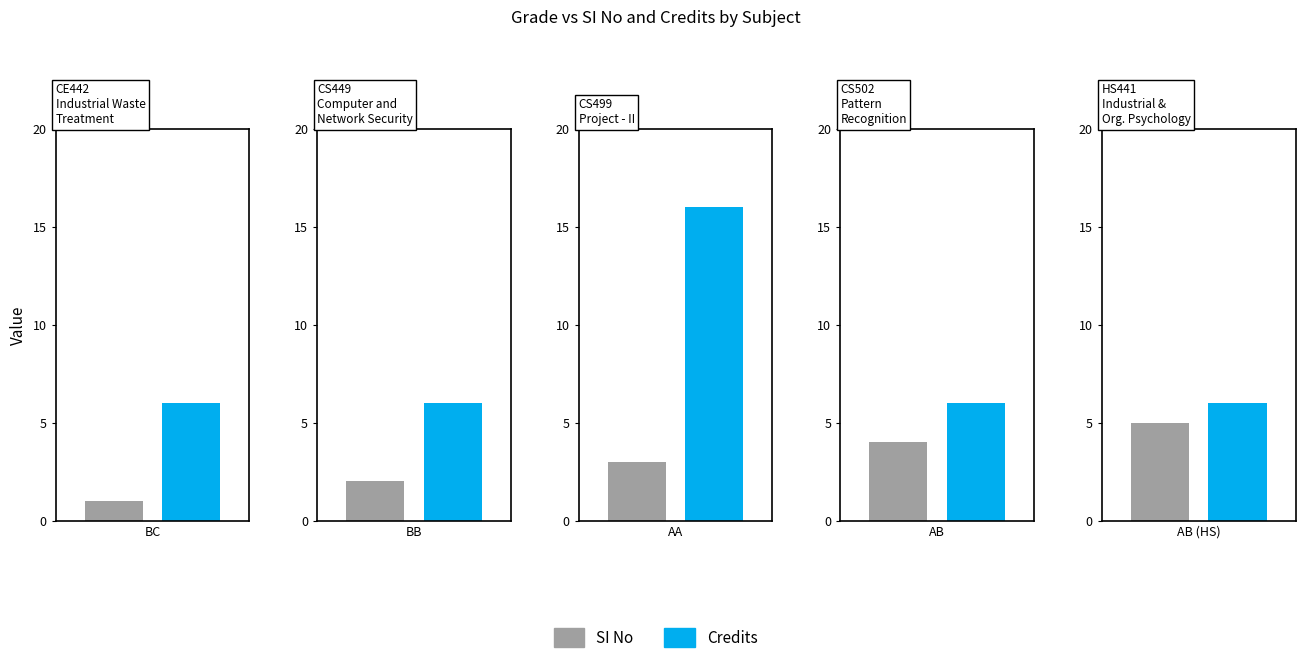

At which label does Credits reach its minimum?

BC